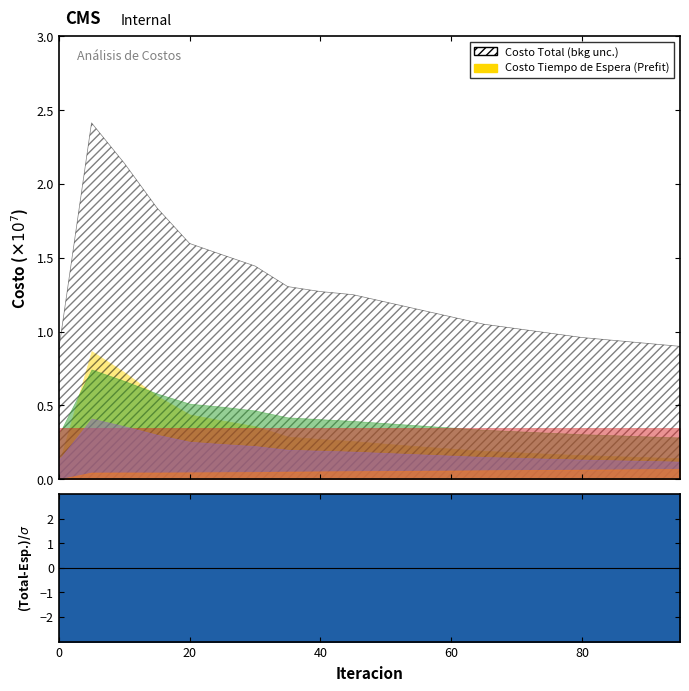

What is the value of the Costo Total point at the 11th from the left?

12000000.0